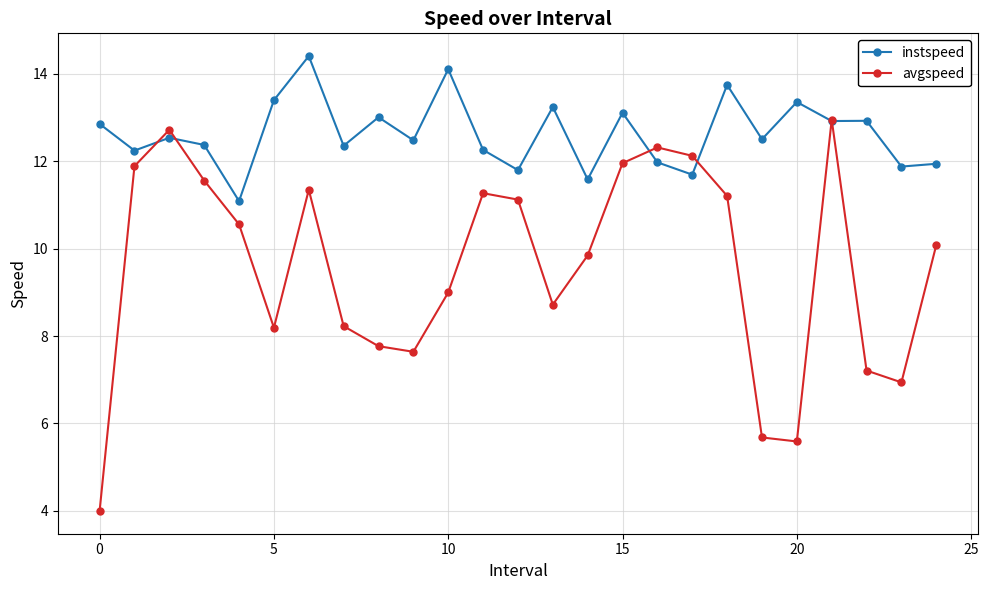

In avgspeed, how many points are lower than both neighbors (excluding endpoints)?

5